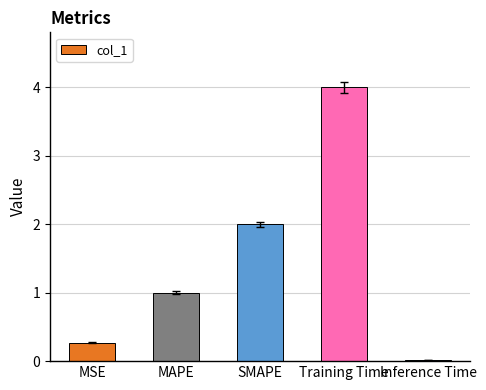

What is the change in value from MSE to Training Time?

+3.7